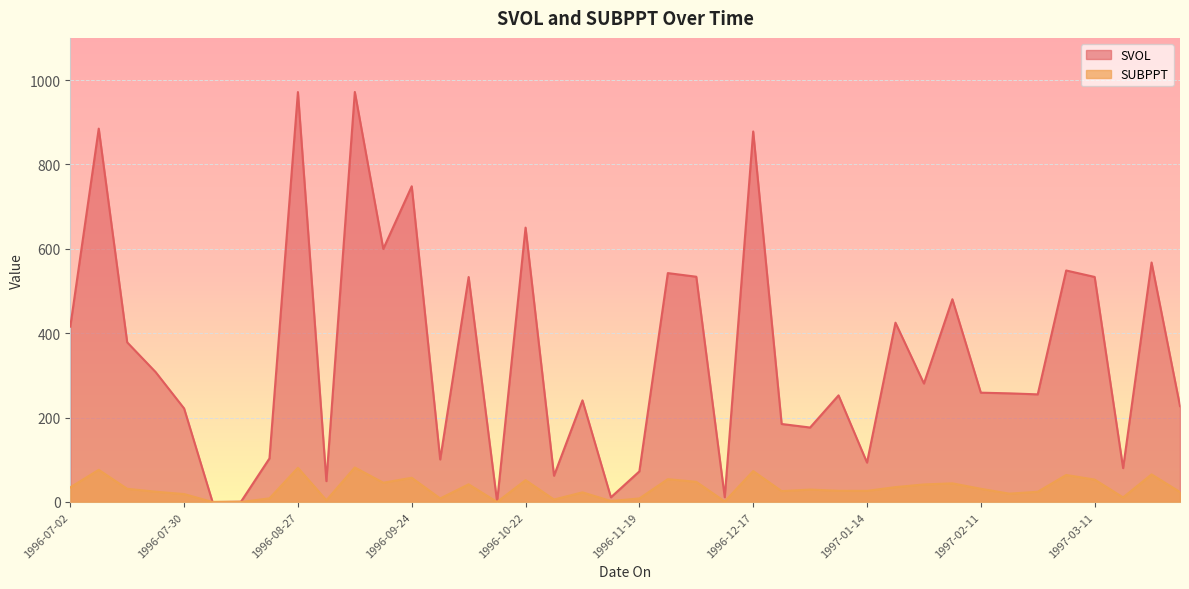

Which series has the largest total across all categories?

SVOL